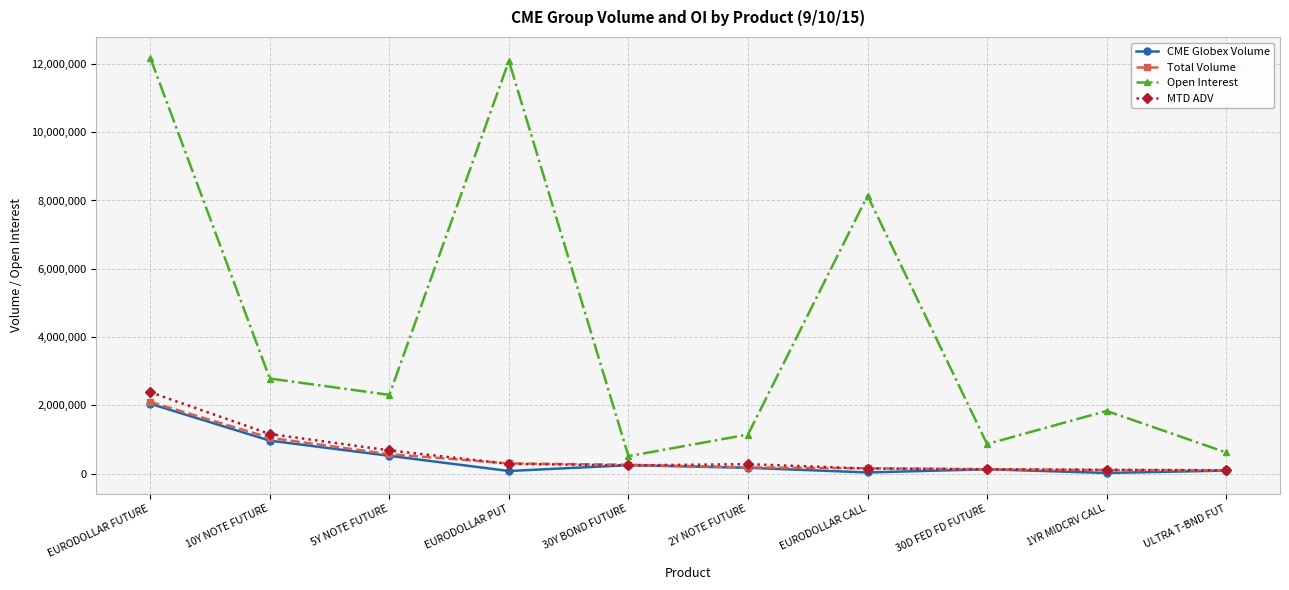

Which series changed the most between 5Y NOTE FUTURE and 30D FED FD FUTURE?

Open Interest